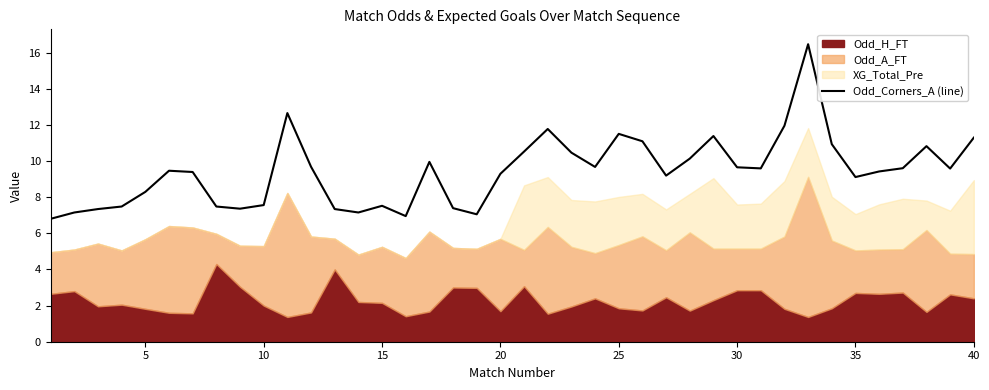

What is the minimum value for Odd_Corners_A (line)?

6.8